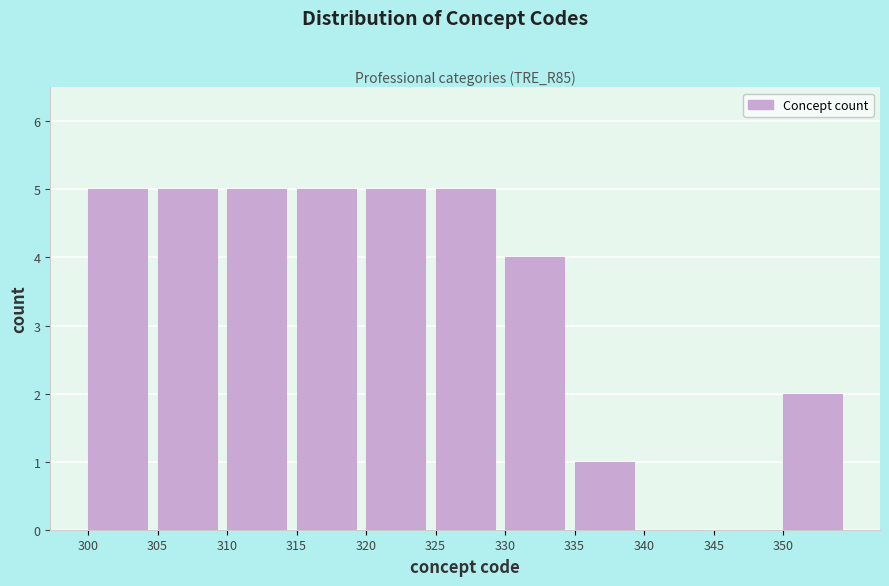

Reading left to right, list every bar in this chart as the range it spans on the x-axis followed by its height. The values are not printed on the chart, so give them approximately, as read against the axis.

300 to 305: 5
305 to 310: 5
310 to 315: 5
315 to 320: 5
320 to 325: 5
325 to 330: 5
330 to 335: 4
335 to 340: 1
340 to 345: 0
345 to 350: 0
350 to 355: 2